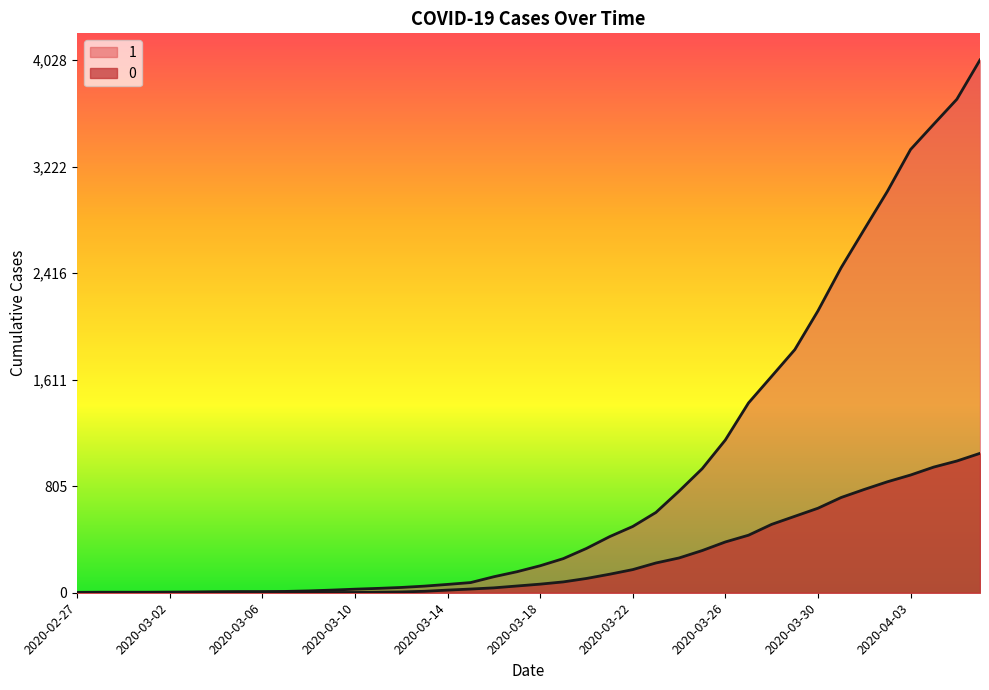

True or false: 1 and 0 intersect in this chart.

False